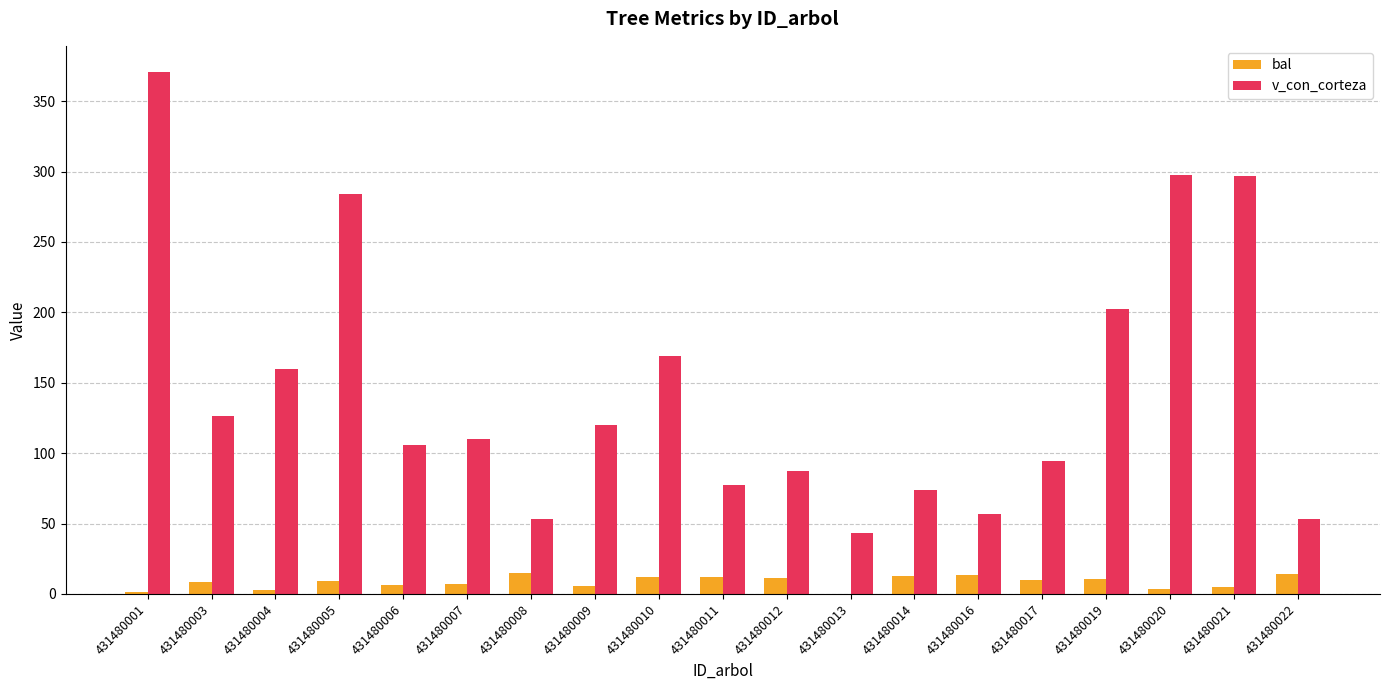

How many data points does each series have?

19